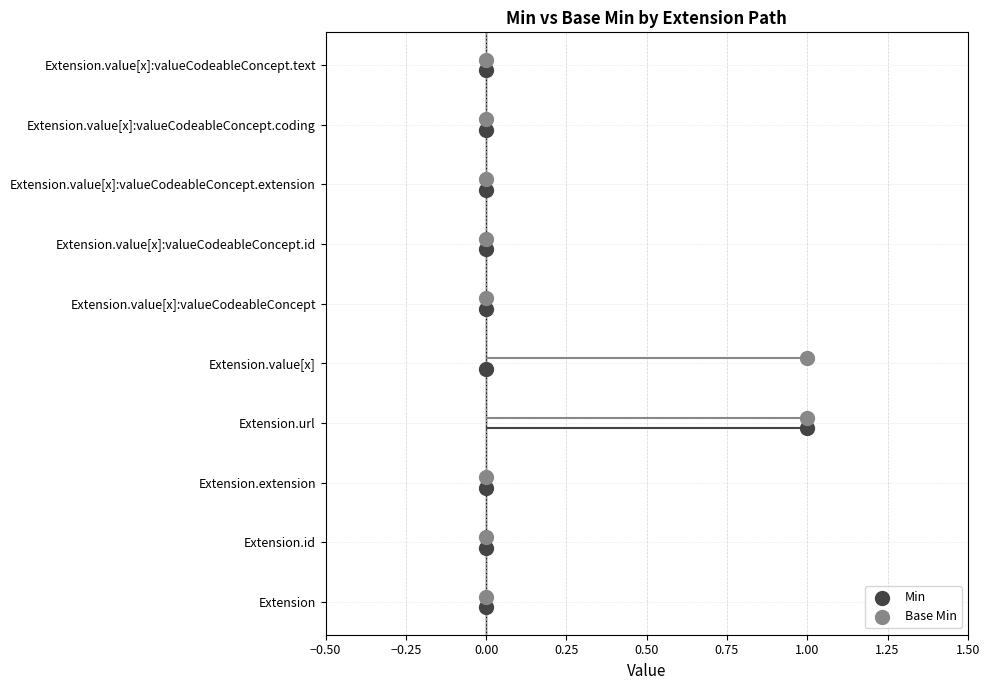

Which series contains the highest Y value?

Base Min